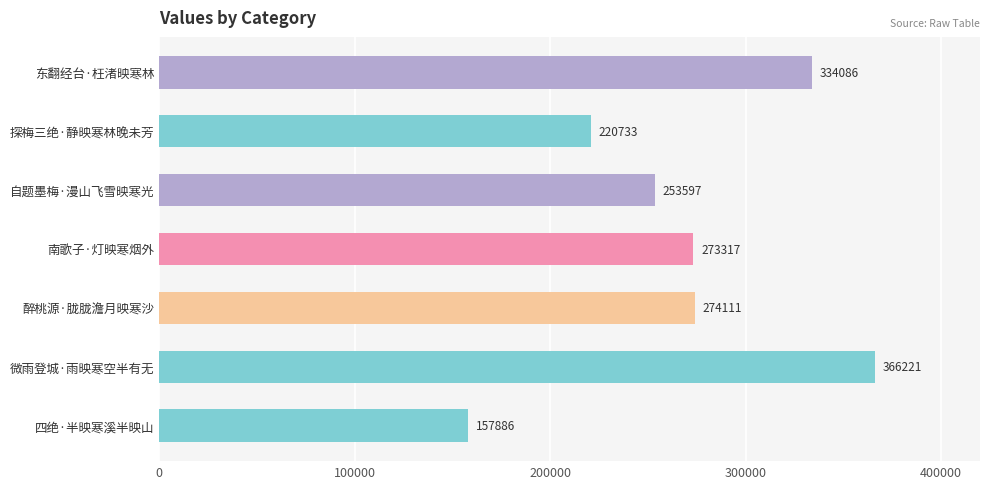

Which has a higher value, 南歌子·灯映寒烟外 or 自题墨梅·漫山飞雪映寒光?

南歌子·灯映寒烟外